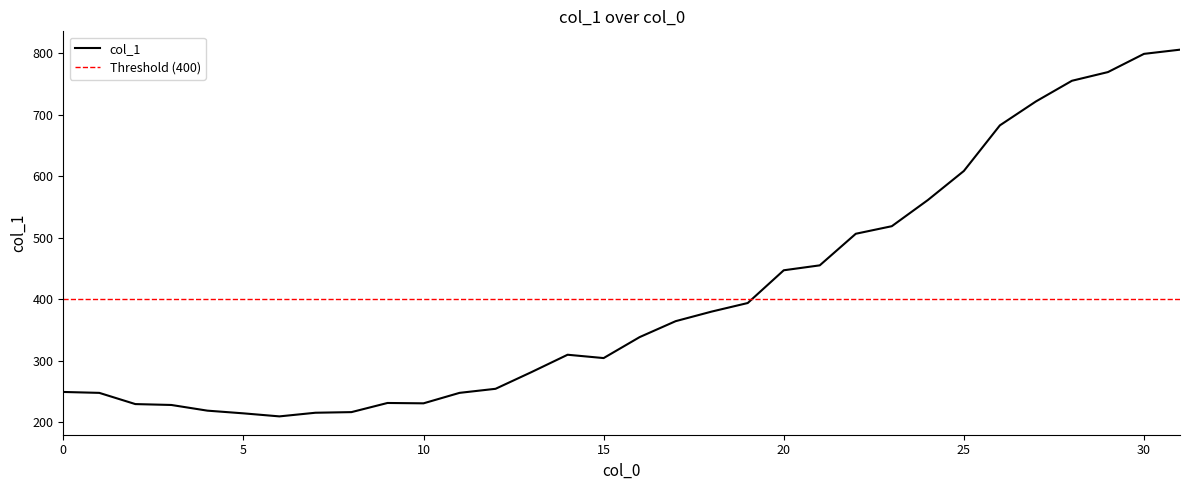

Reading left to right, extract all data points from this chart.

249.0	247.5	229.3	227.8	218.6	214.2	209.2	215.2	216.2	231.1	230.5	247.5	254.1	281.4	309.5	304.1	338.2	364.2	379.7	393.6	446.9	455.0	506.3	518.6	561.2	608.5	682.7	721.6	755.2	769.3	799.0	805.8